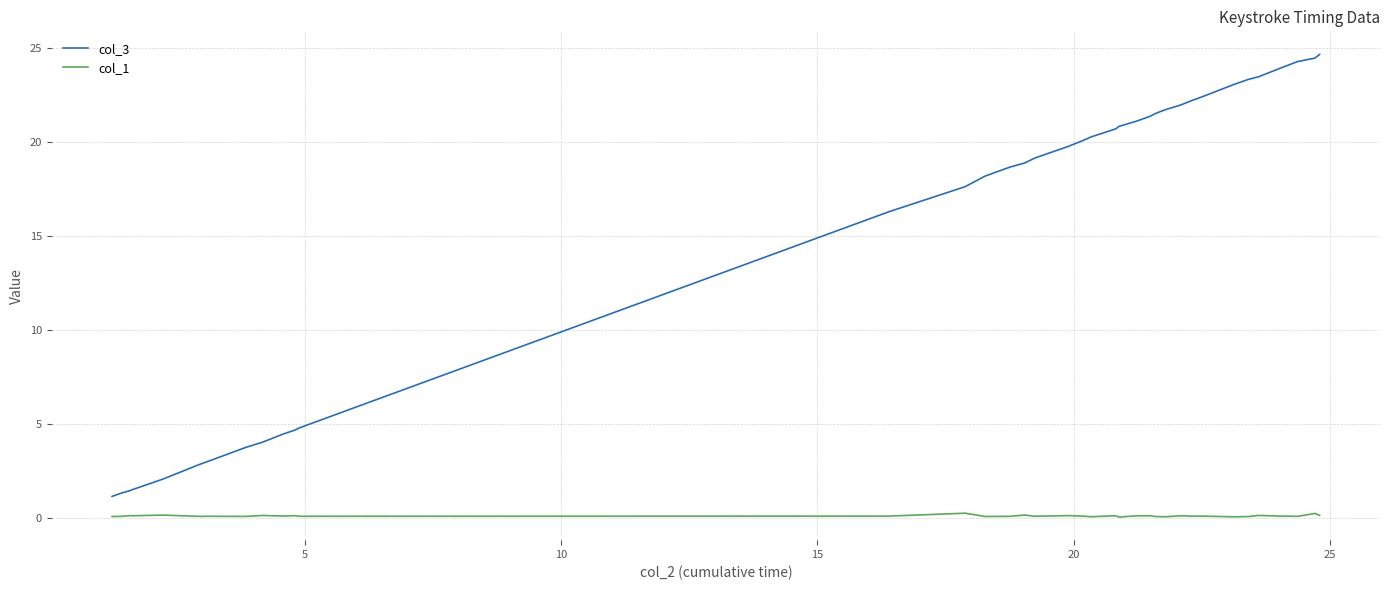

Which series has the largest range (max minus min)?

col_3